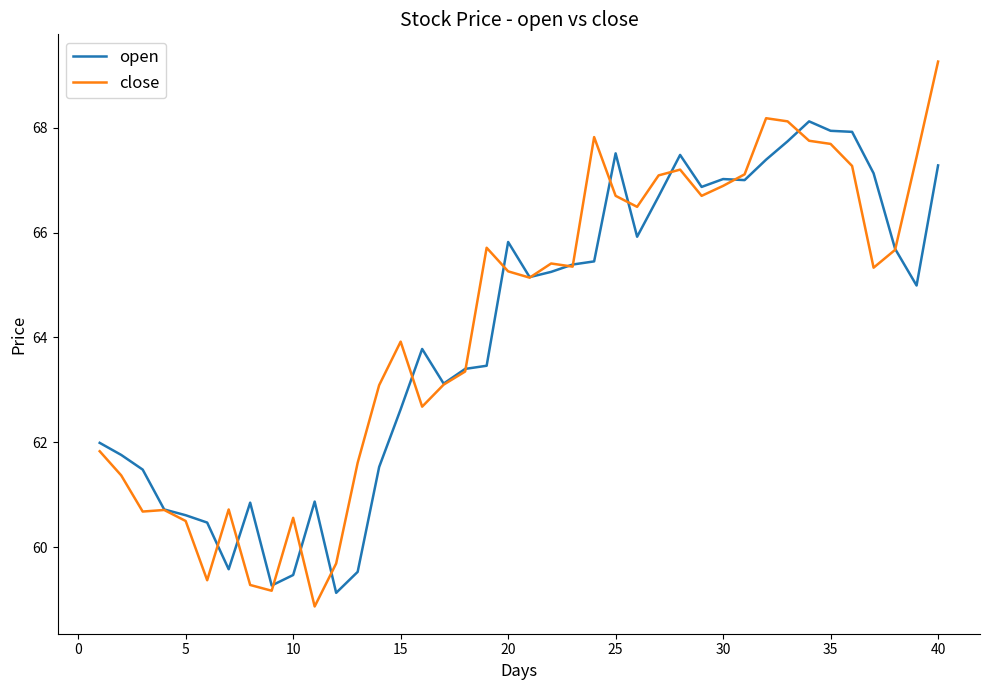

What is the lowest value of the close series?

58.9